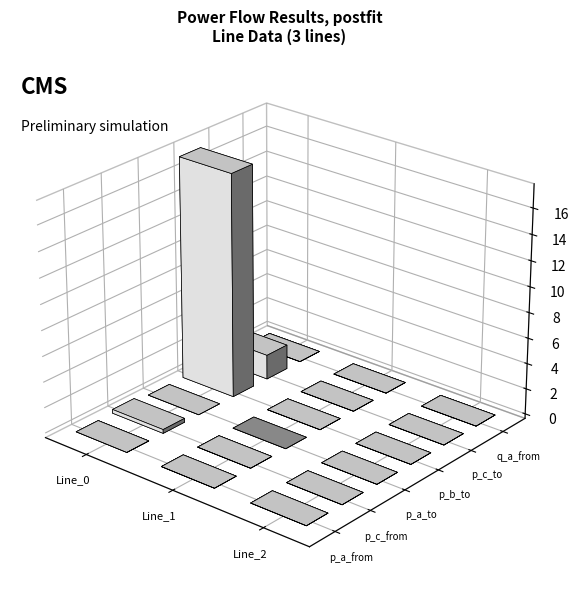

The pf_p_c_to_mw series shows 1.9 at Line_0. True or false?

True